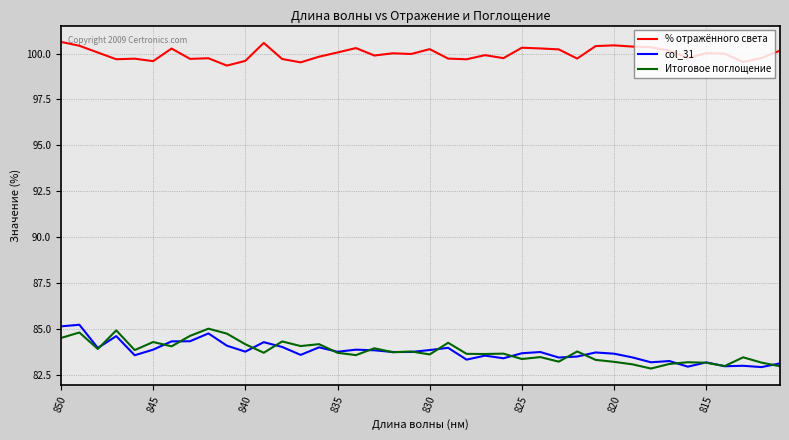

In Итоговое поглощение, how many points are higher than both neighbors (excluding endpoints)?

14